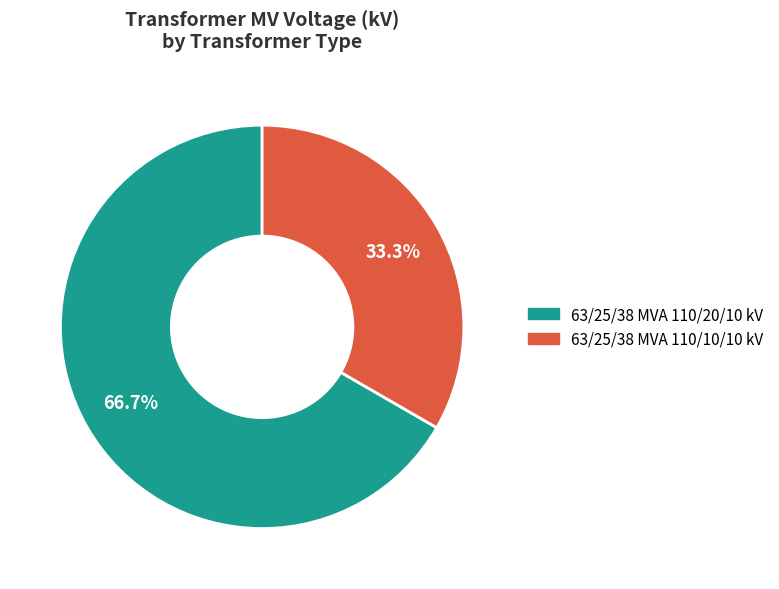

Do 63/25/38 MVA 110/20/10 kV and 63/25/38 MVA 110/10/10 kV together represent more than half of the pie?

Yes